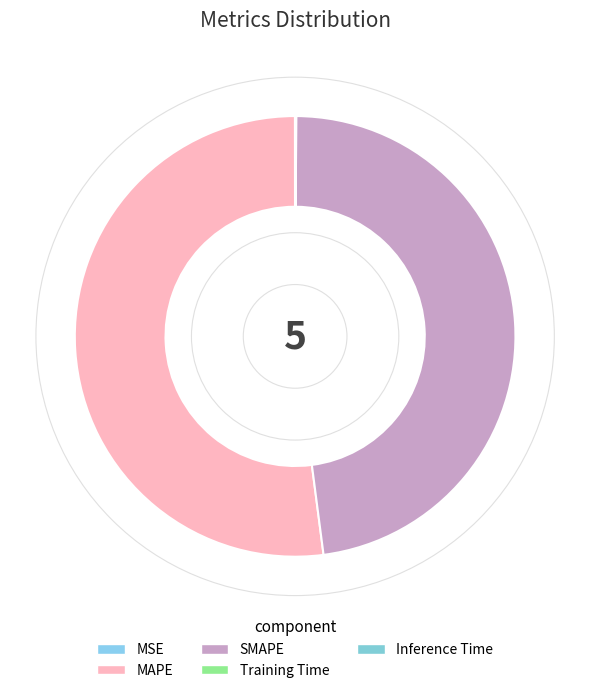

Rank the categories by value from lowest to highest.

MSE, Training Time, Inference Time, SMAPE, MAPE